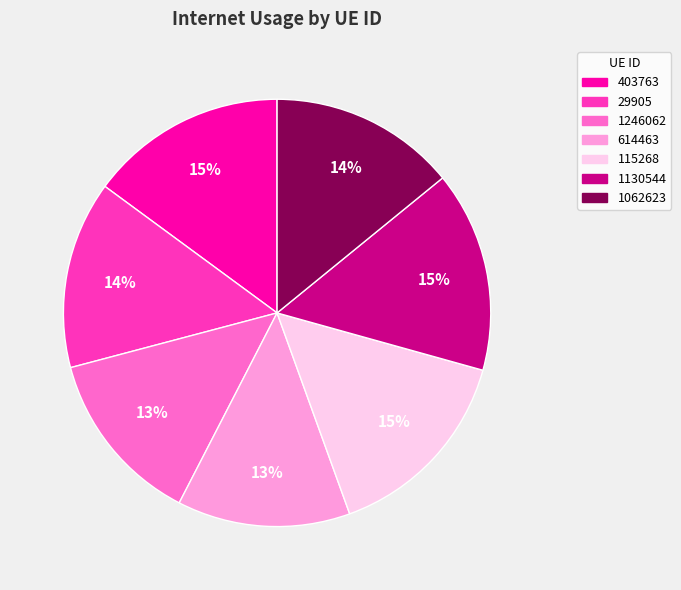

Between 403763 and 1246062, which is larger?

403763